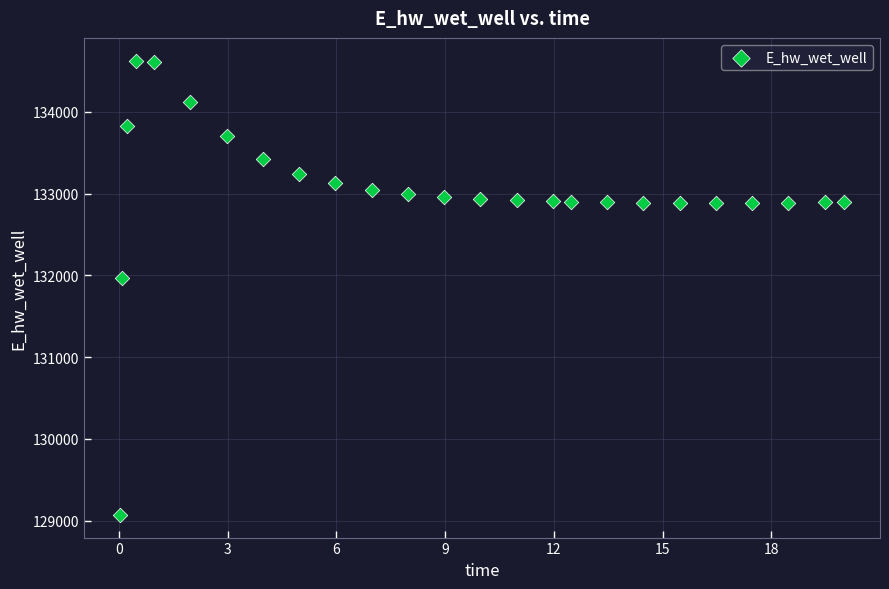

What is the range of X values (max minus min)?

20.0